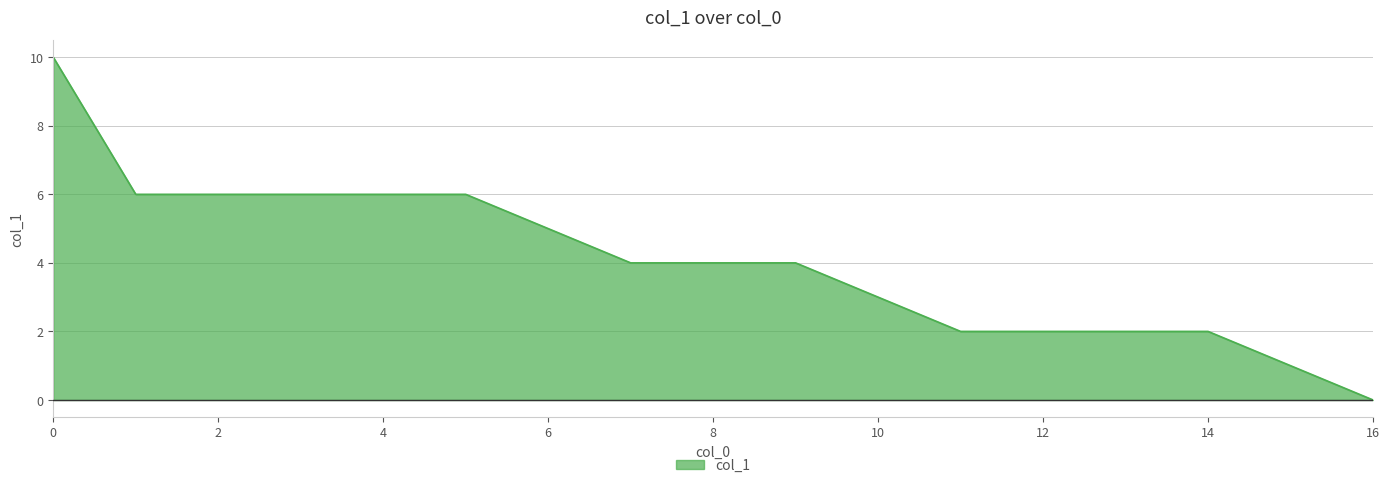

What is the difference between the maximum and minimum values?

10